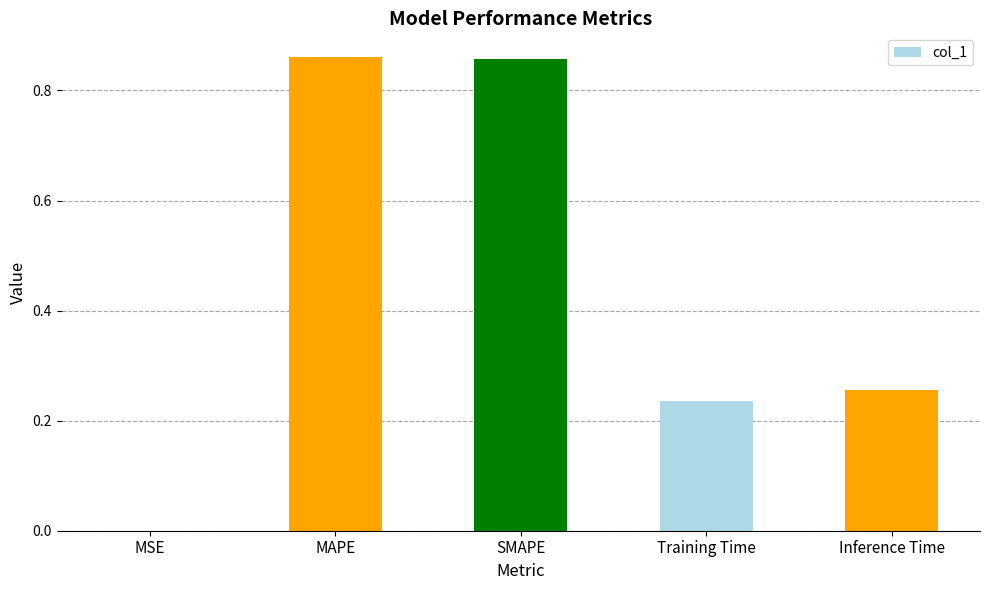

What is the sum of the values at SMAPE and MAPE?

1.7